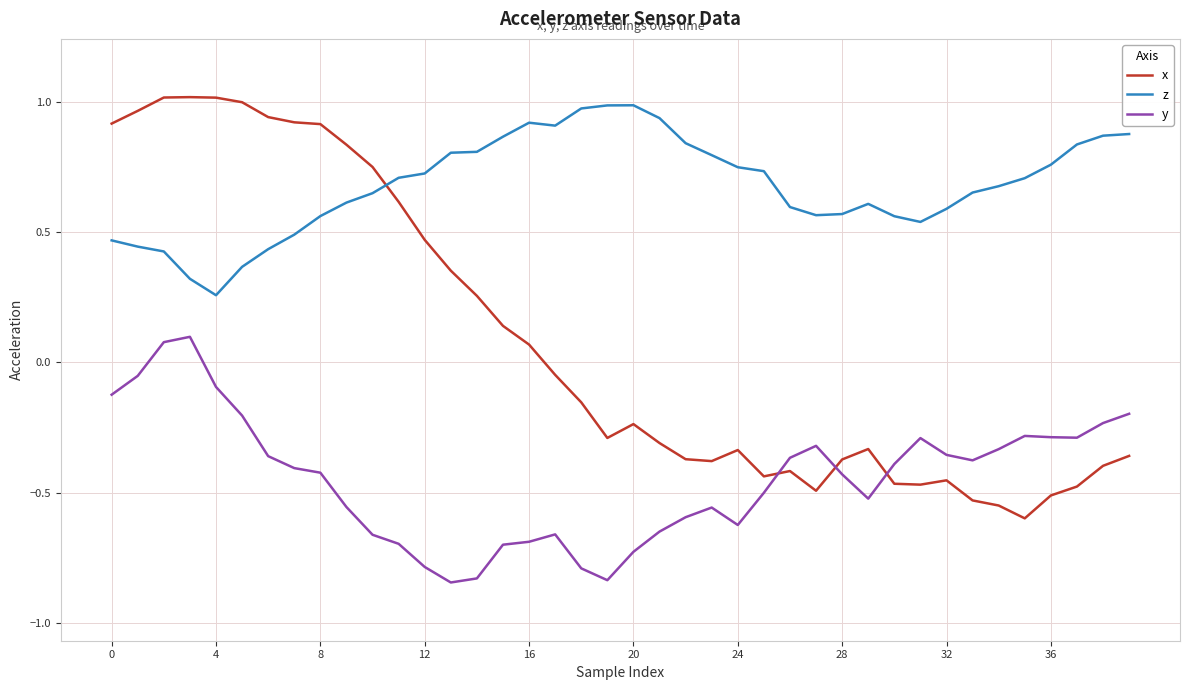

Which series has the largest total across all categories?

z